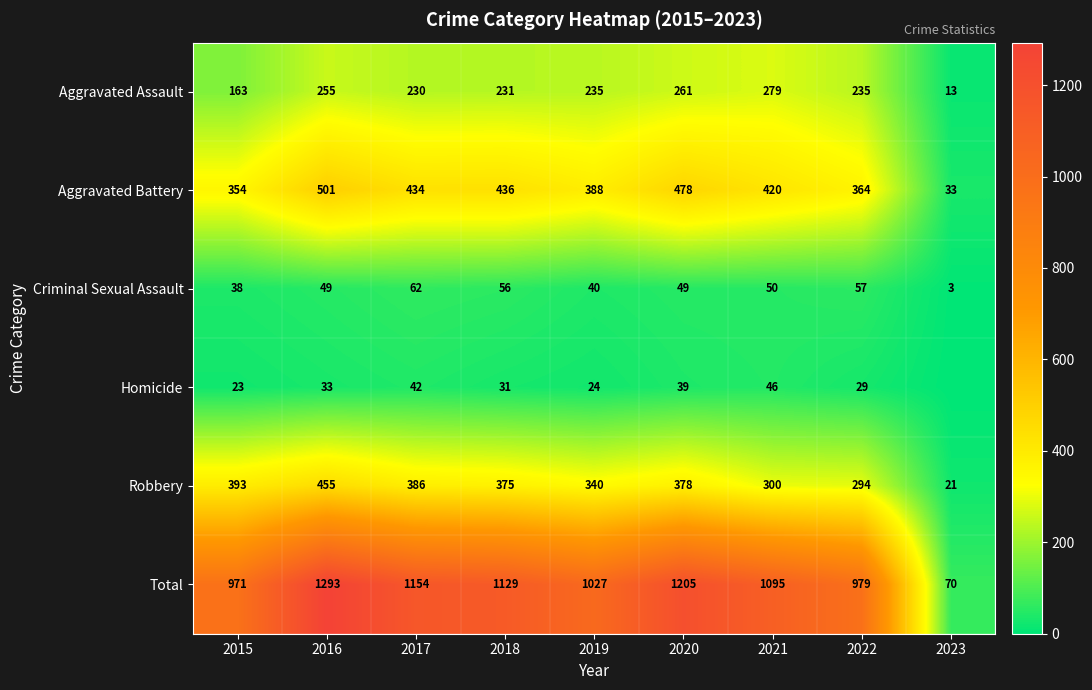

Rank the categories by Total value from highest to lowest.

2016, 2020, 2017, 2018, 2021, 2019, 2022, 2015, 2023